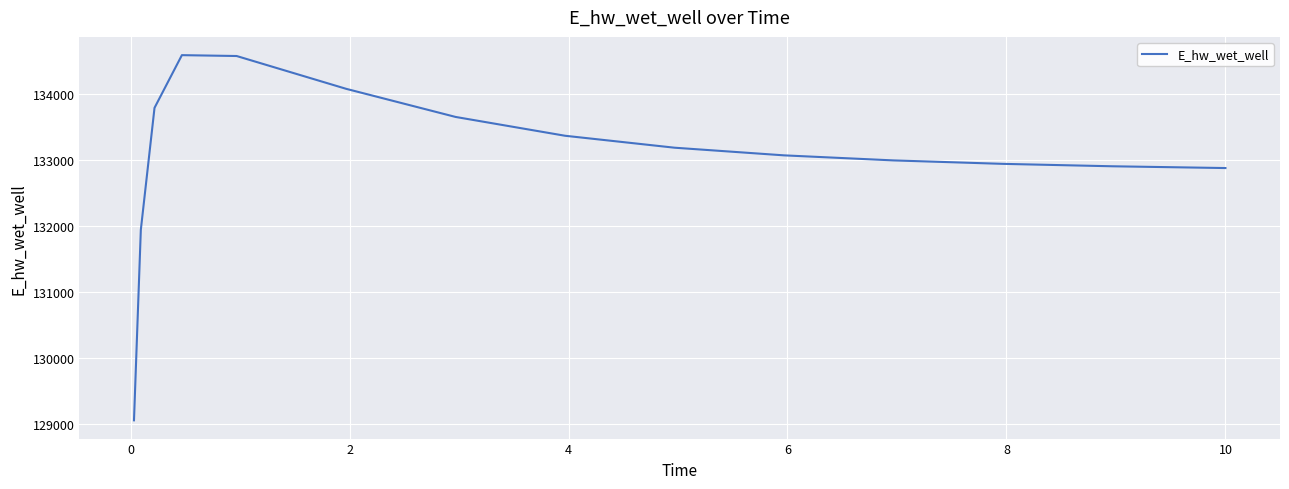

What is the minimum value shown in the chart?

129055.3